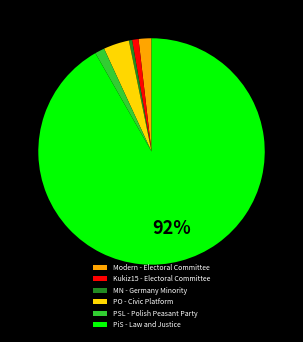

Which slice is the largest?

PiS - Law and Justice